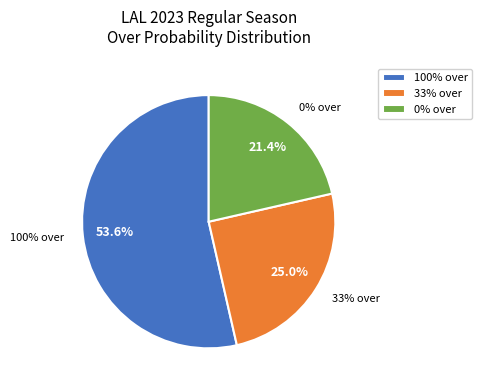

What portion of the pie excludes lal 2023 regular prob over=100?

46.4%